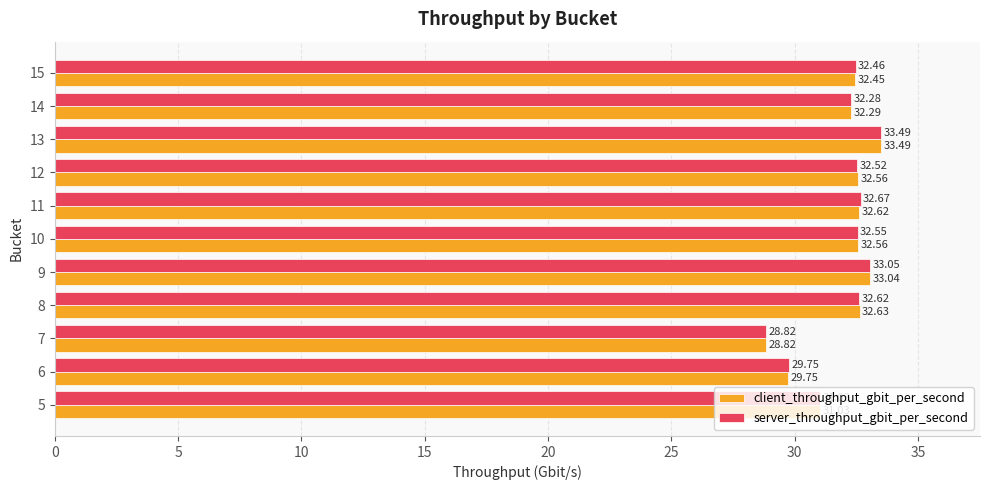

Rank the series at 12 from highest to lowest value.

client_throughput_gbit_per_second, server_throughput_gbit_per_second